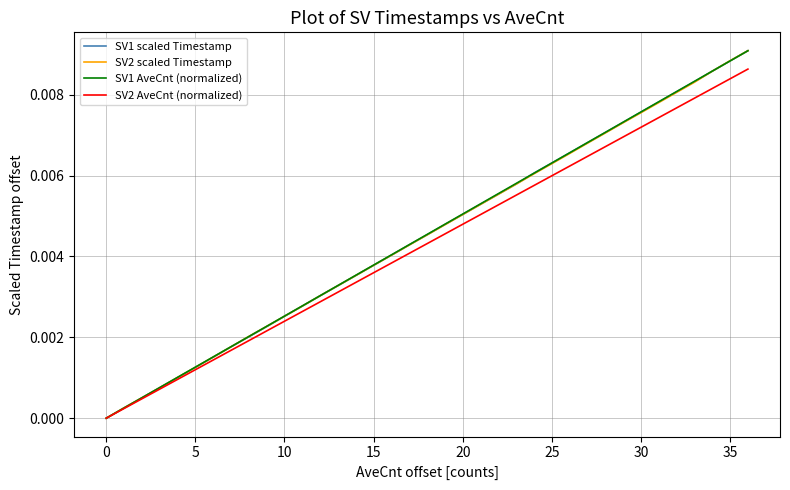

Which series has the widest spread of values?

SV2 scaled Timestamp